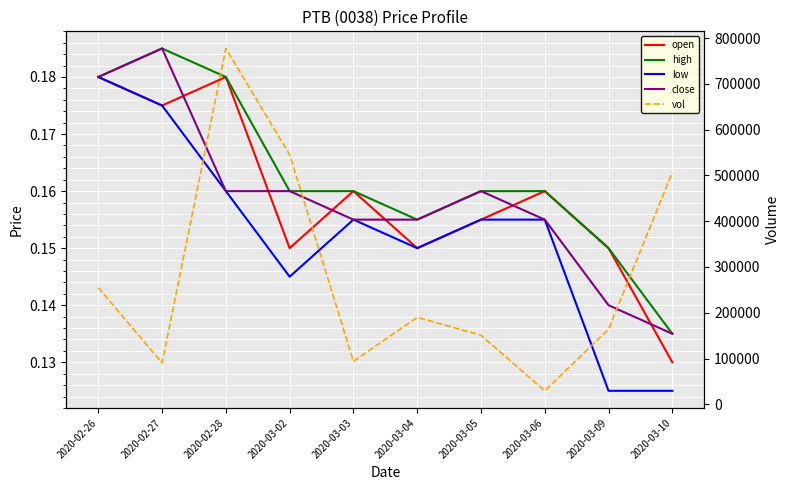

Where is high nearest to the value 0?

2020-03-10